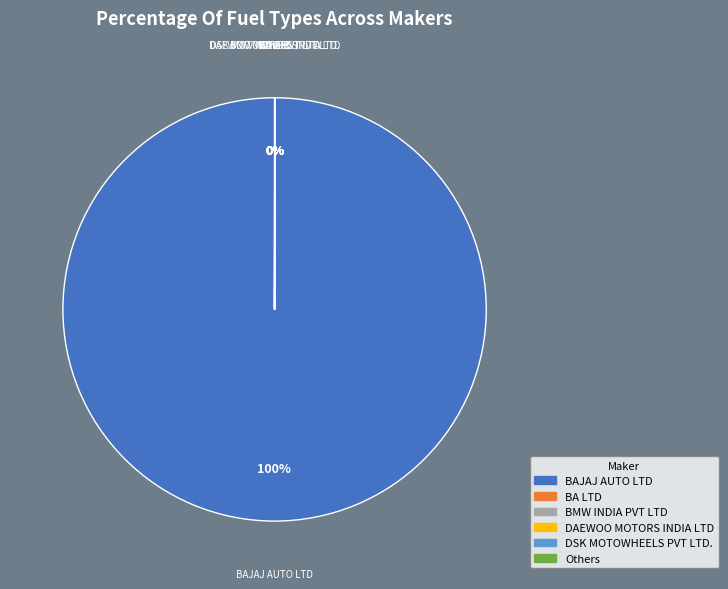

Is there any slice that represents more than half of the pie?

Yes